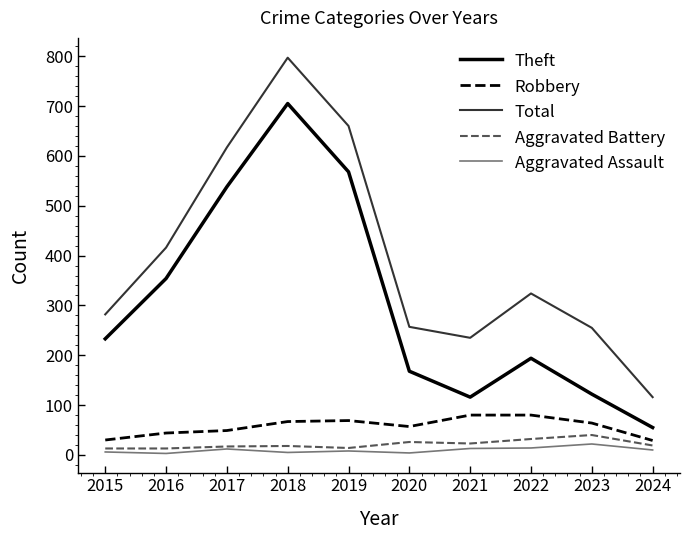

True or false: Theft and Aggravated Battery cross at least once.

False